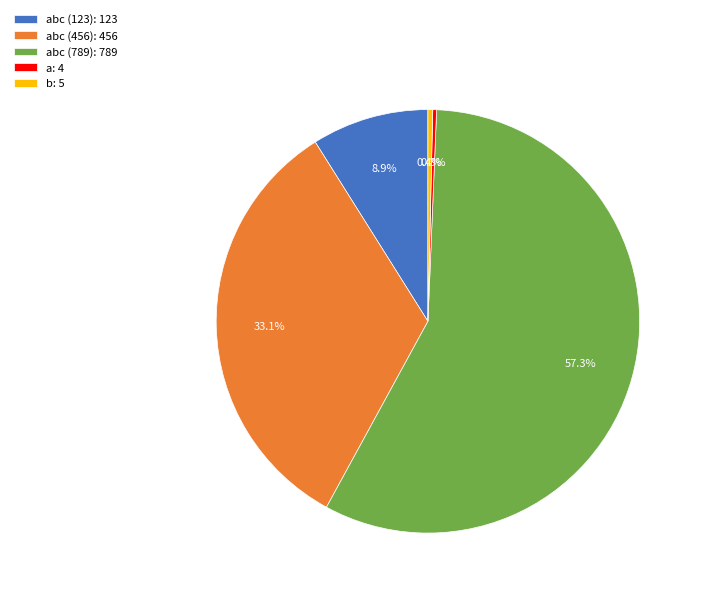

To the nearest percent, what is the average slice percentage?

20%